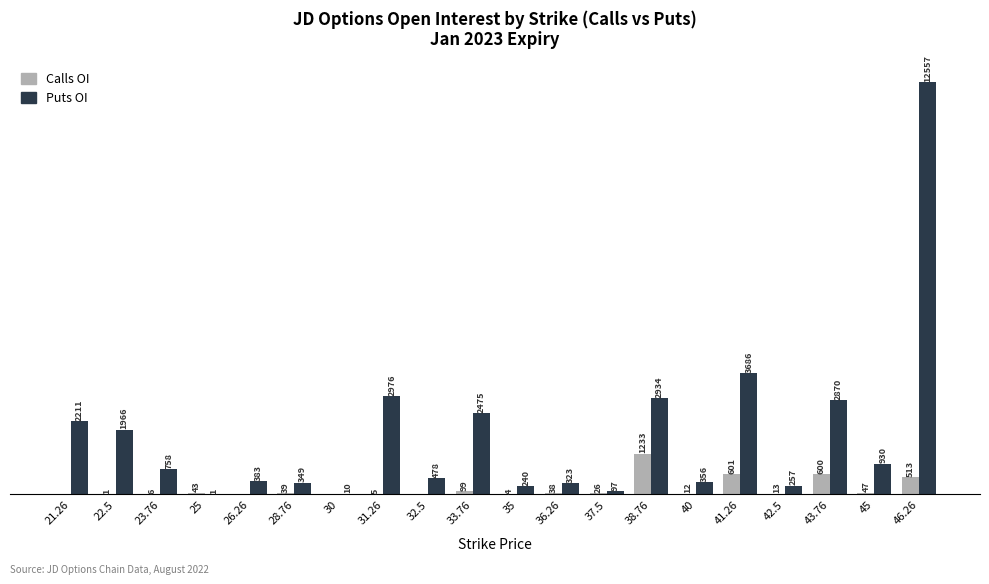

Which series has the largest total across all categories?

Puts OI